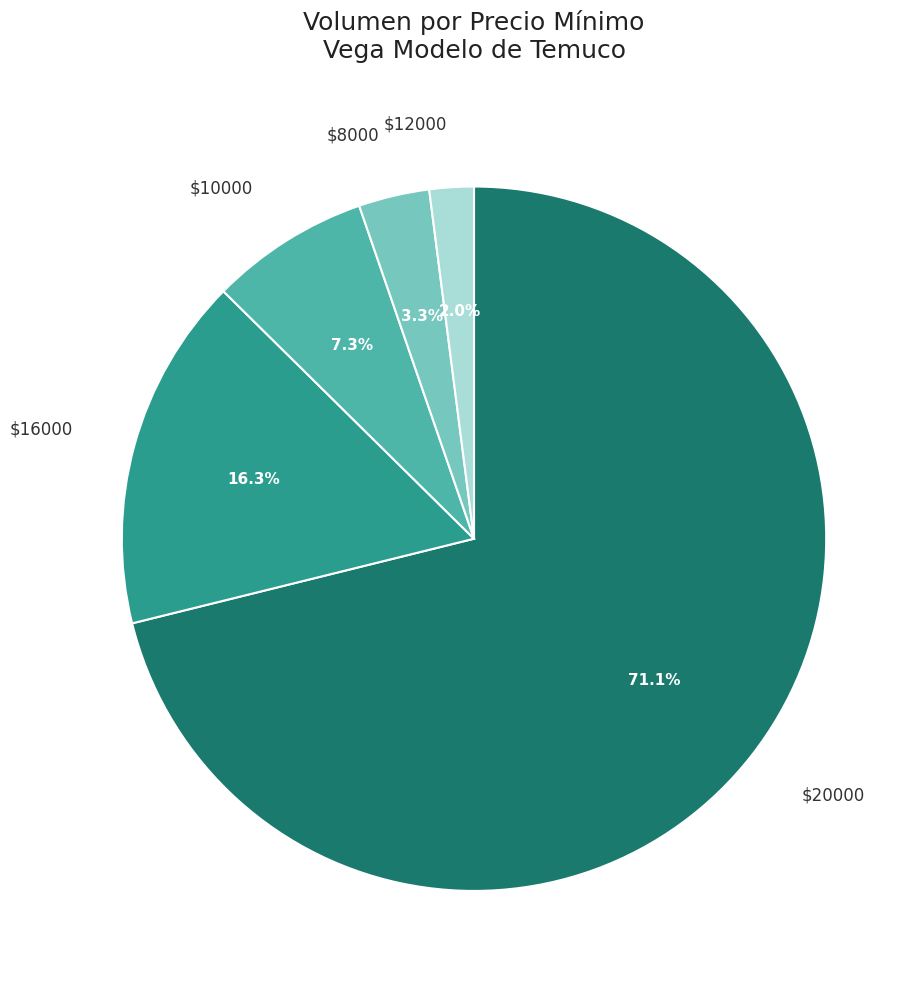

Is there a majority slice in this chart?

Yes